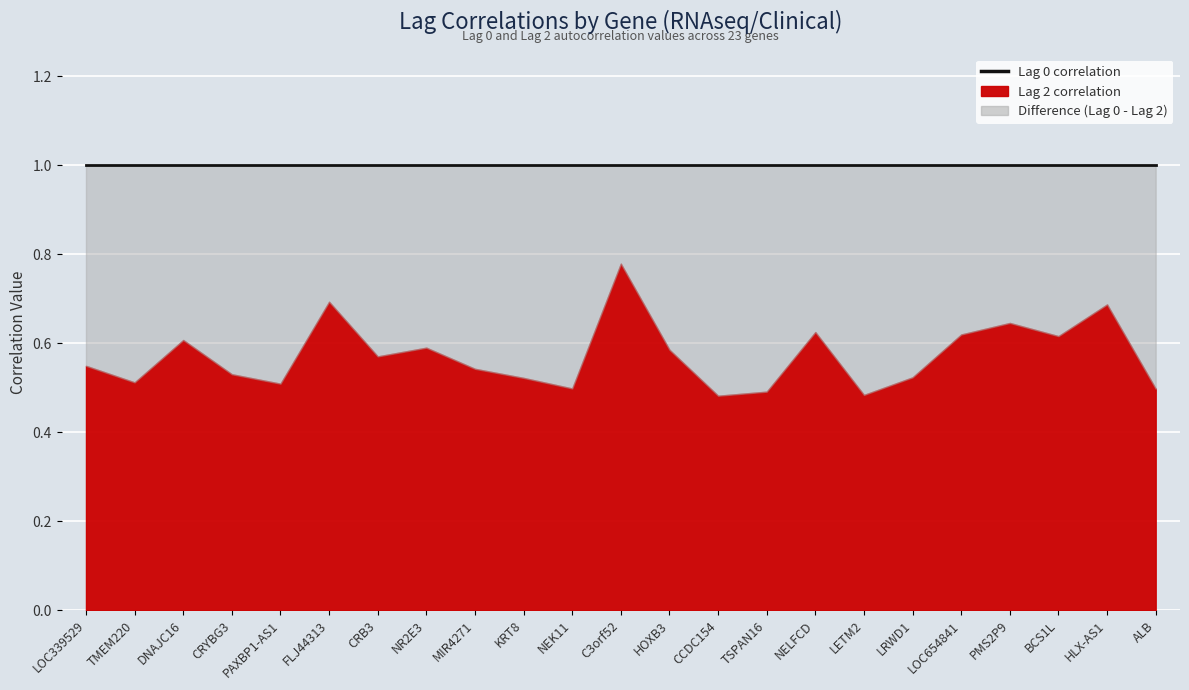

What is the label of the 2nd point from the left?

TMEM220